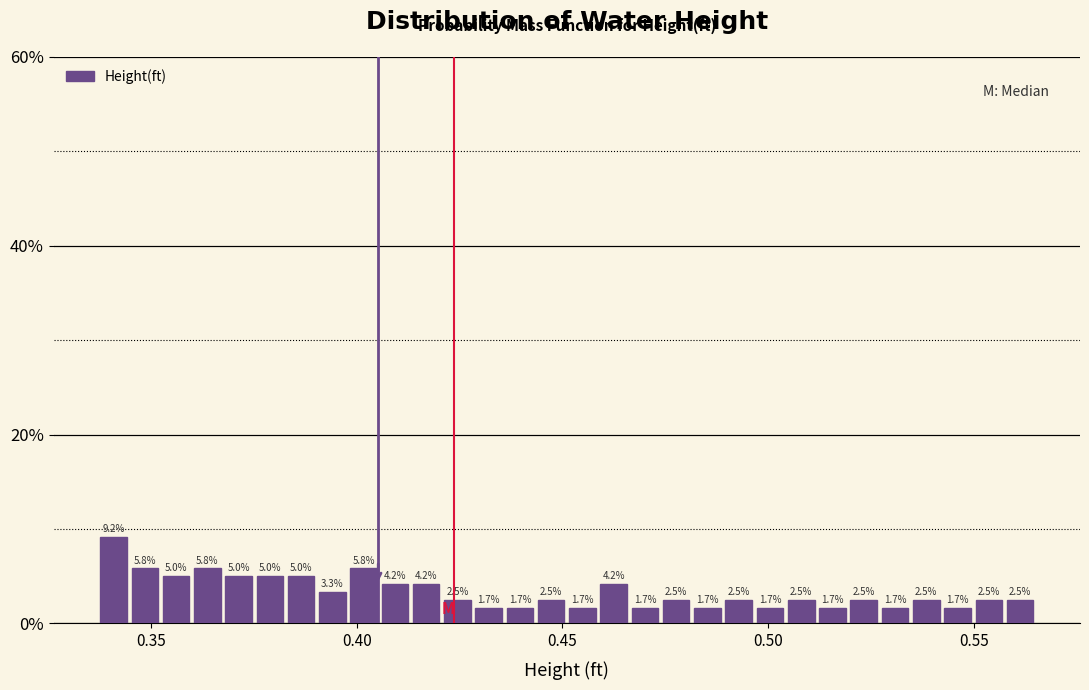

Around what value on the x-axis is the tallest bar? Give the approximate position of its centre, as read against the axis.

0.340